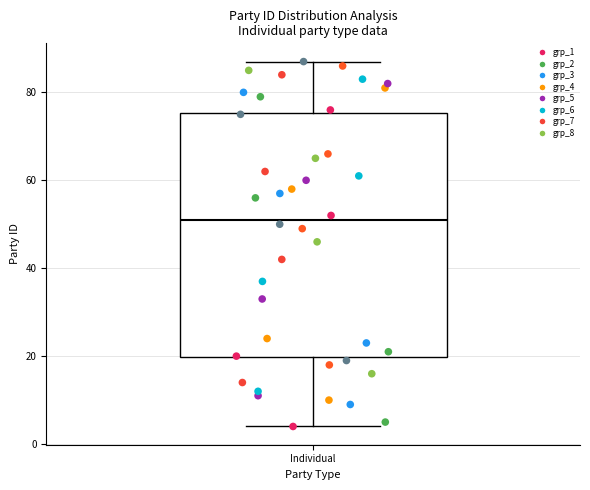

Read this box plot against the y-axis: the position of the median line, the range covered by the box, and the ends of both whiskers. The values are not printed on the chart, so give them approximately, as read against the axis.

median 52, box 20 to 76, whiskers 4 to 88